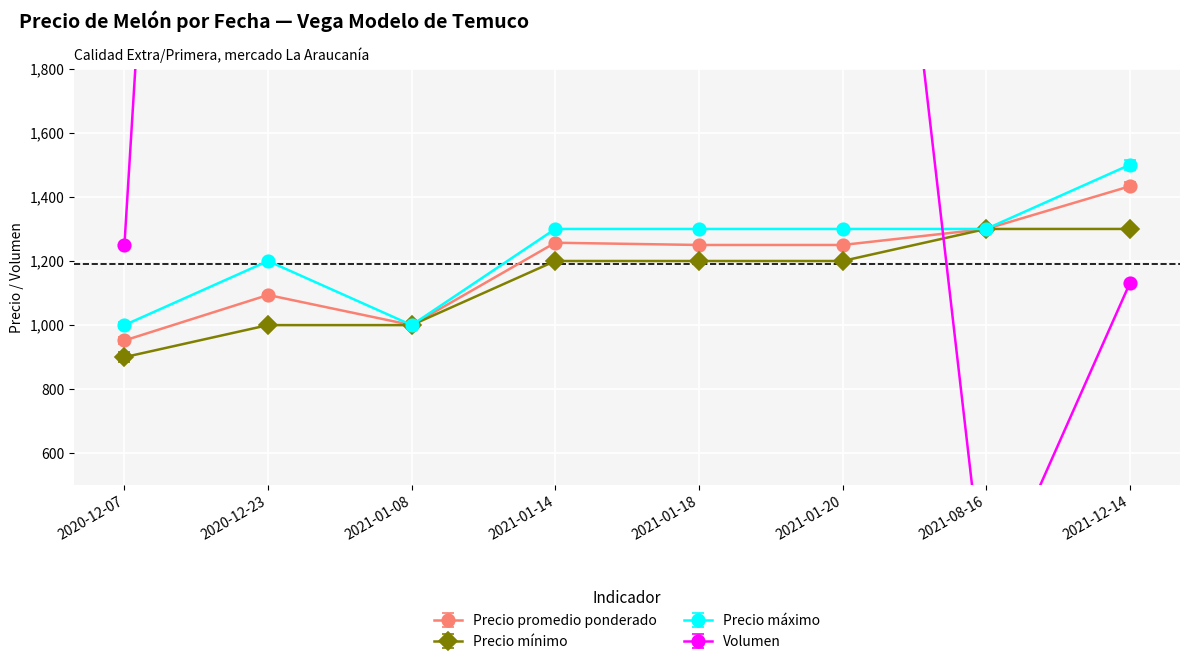

Where is Volumen nearest to the value 4310?

2021-01-20